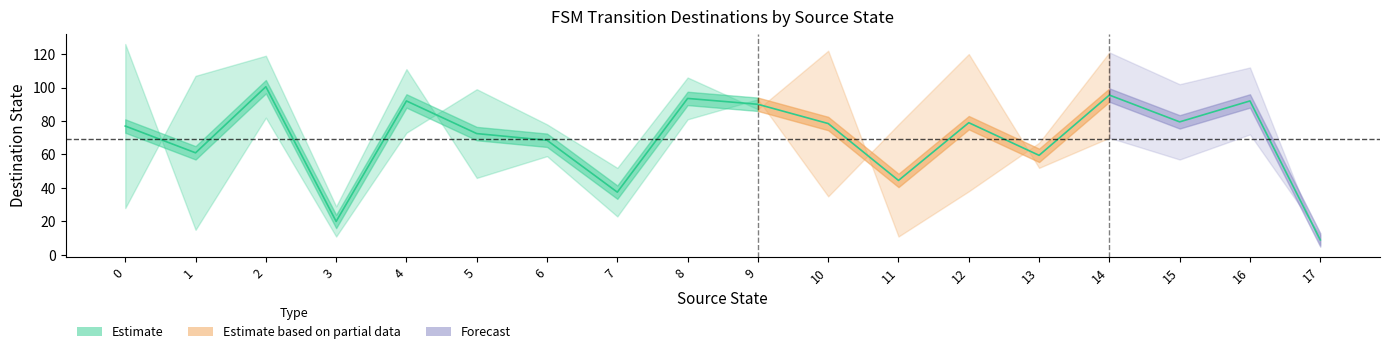

What is the minimum value for Destination (input b)?

6